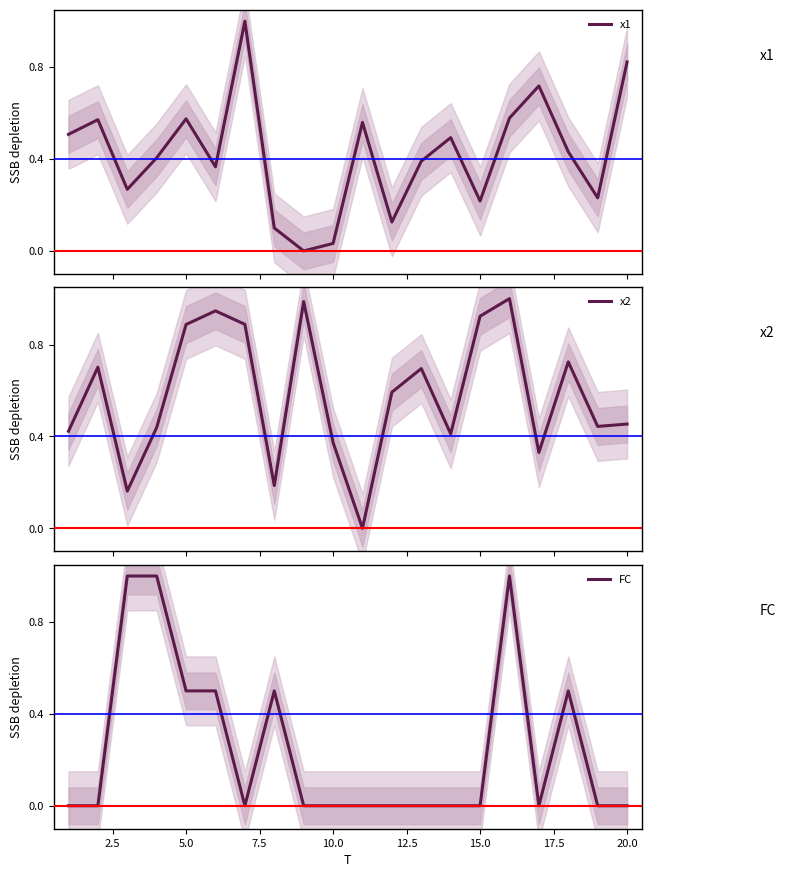

True or false: FC has a value of 0.0 at 20.0.

True